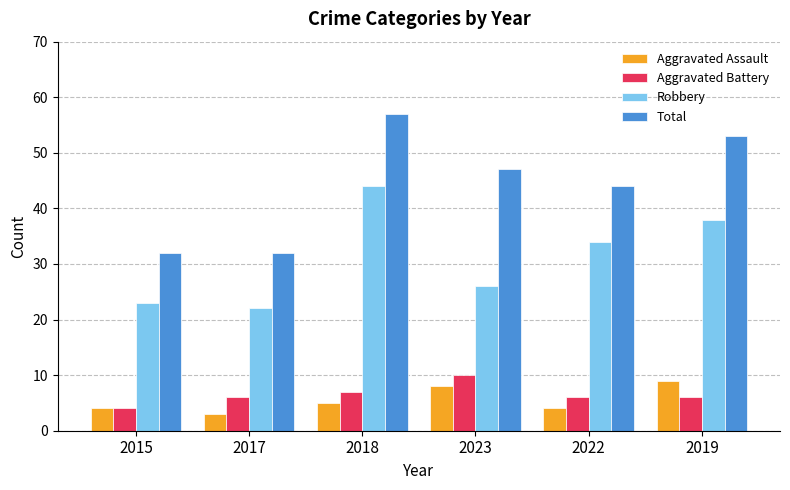

What is the highest value of the Aggravated Assault series?

9